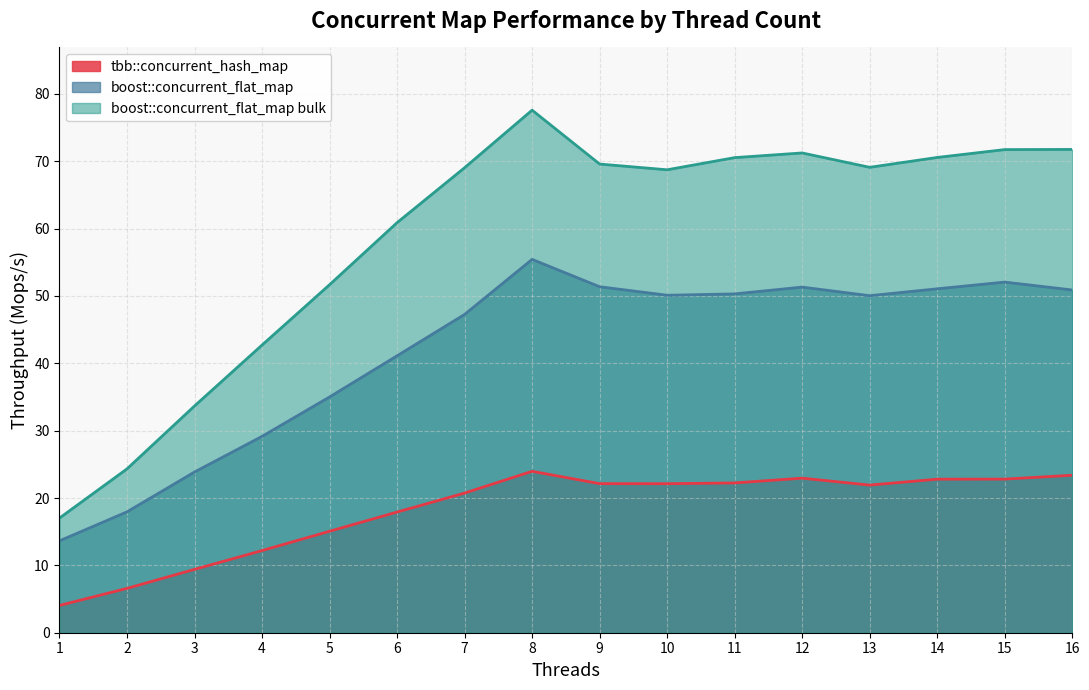

Where is boost::concurrent_flat_map bulk nearest to the value 47?

4